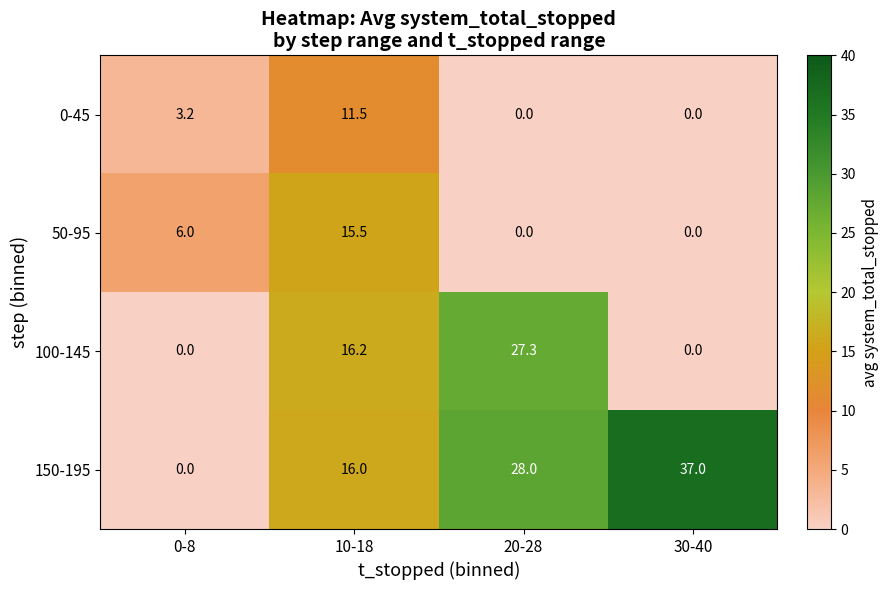

What is the sum of the 0-45 values at 10-18 and 0-8?

14.7